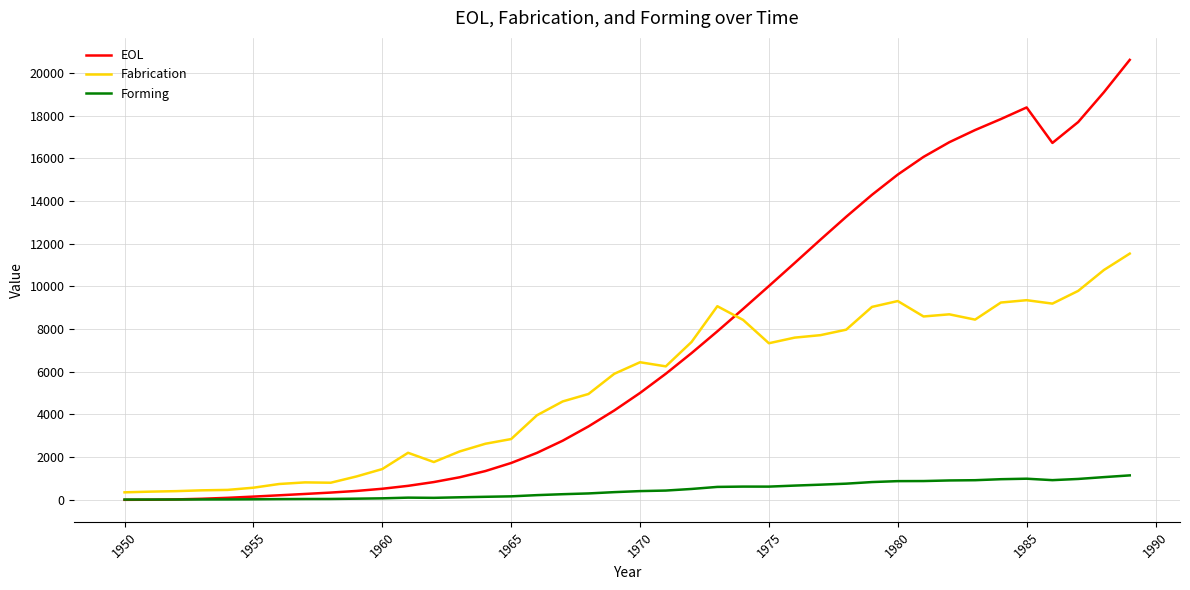

List the series in order of their peak value, lowest first.

Forming, Fabrication, EOL